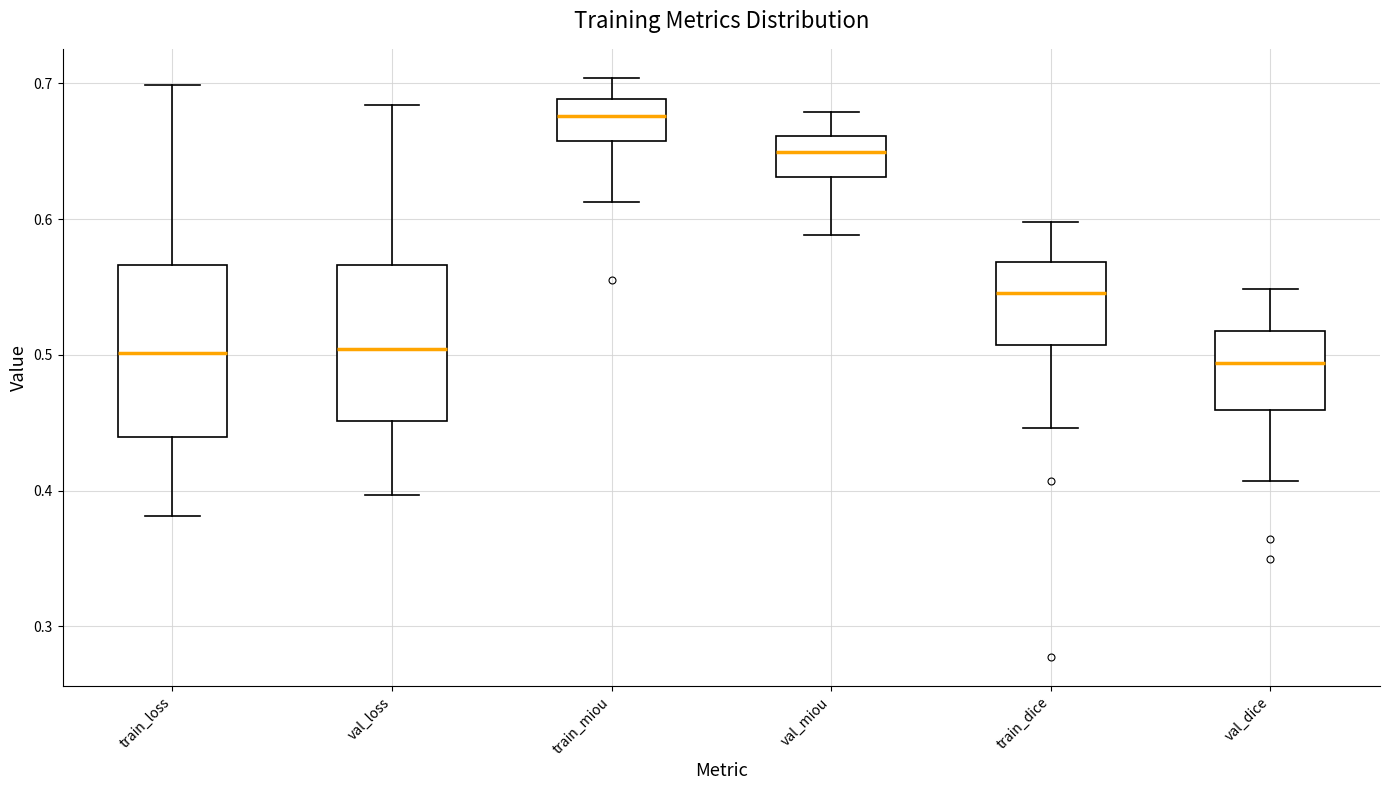

Which box has the highest median line?

train_miou